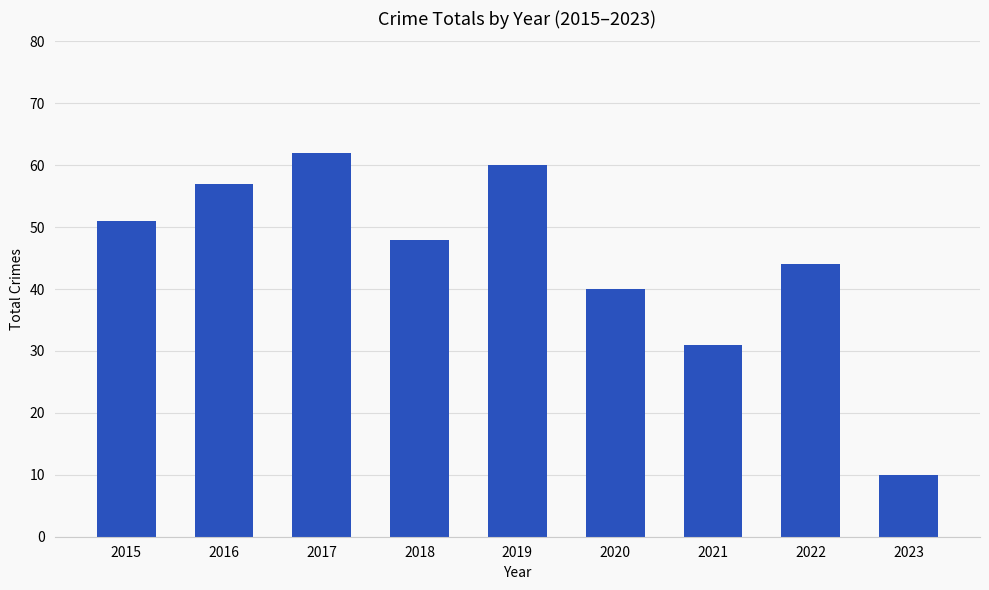

What is the approximate value at 2021, to the nearest 5?

30